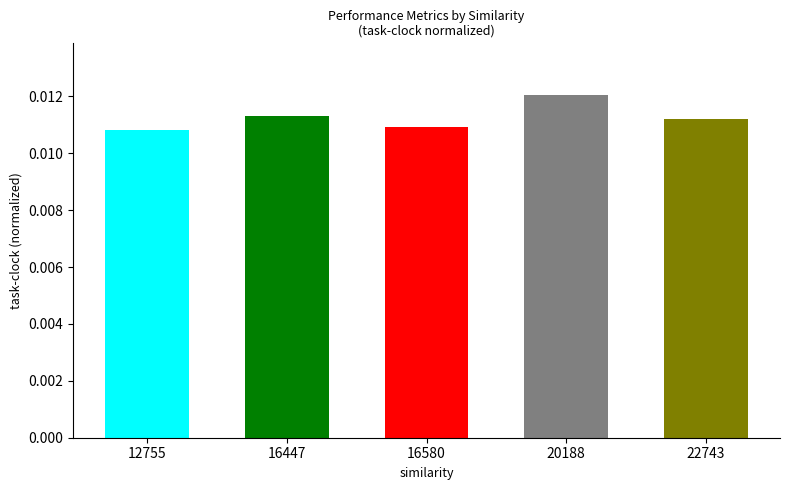

How many values are between 0 and 1?

5